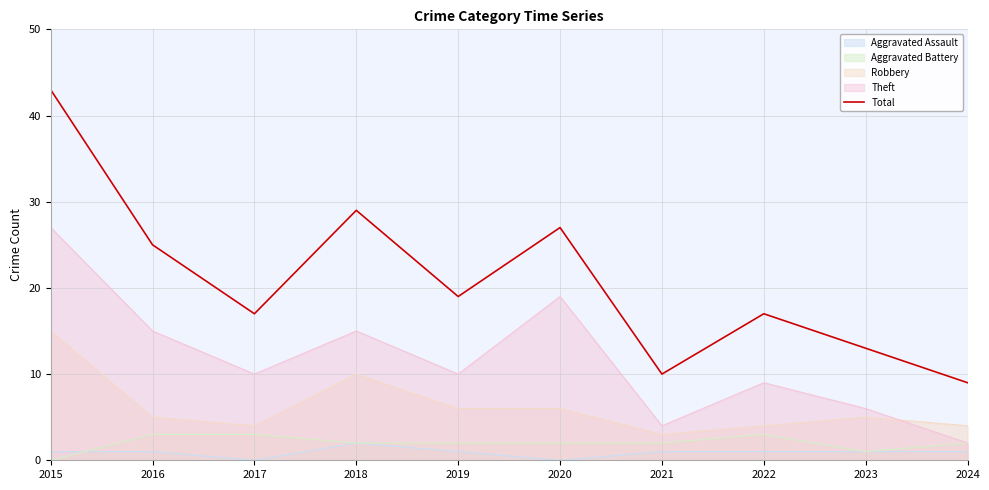

Reading left to right, list all the values displayed in this chart.

2015=43	2016=25	2017=17	2018=29	2019=19	2020=27	2021=10	2022=17	2023=13	2024=9